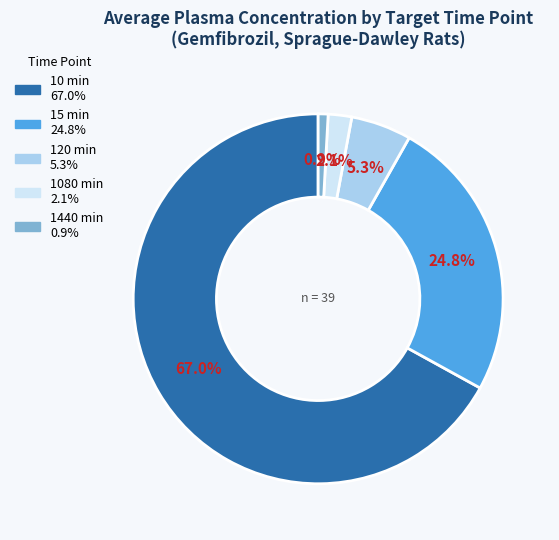

To the nearest percent, what is the difference between the largest and smallest slice percentages?

66%